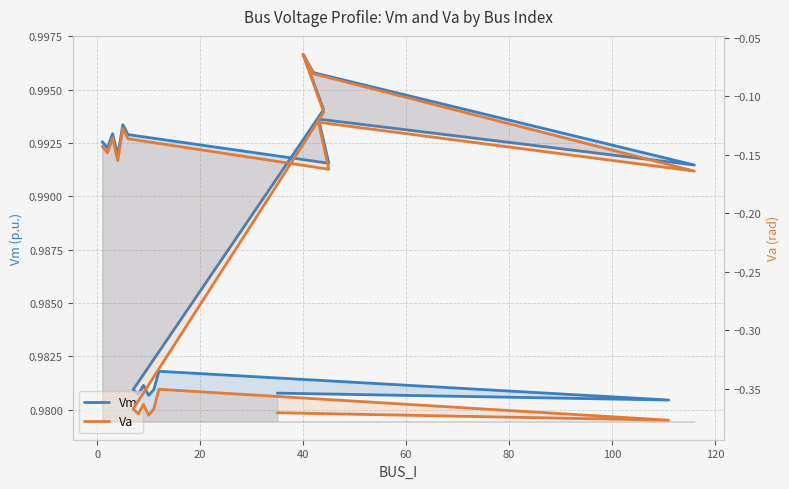

Rank the series by their average value, from highest to lowest.

Vm, Va